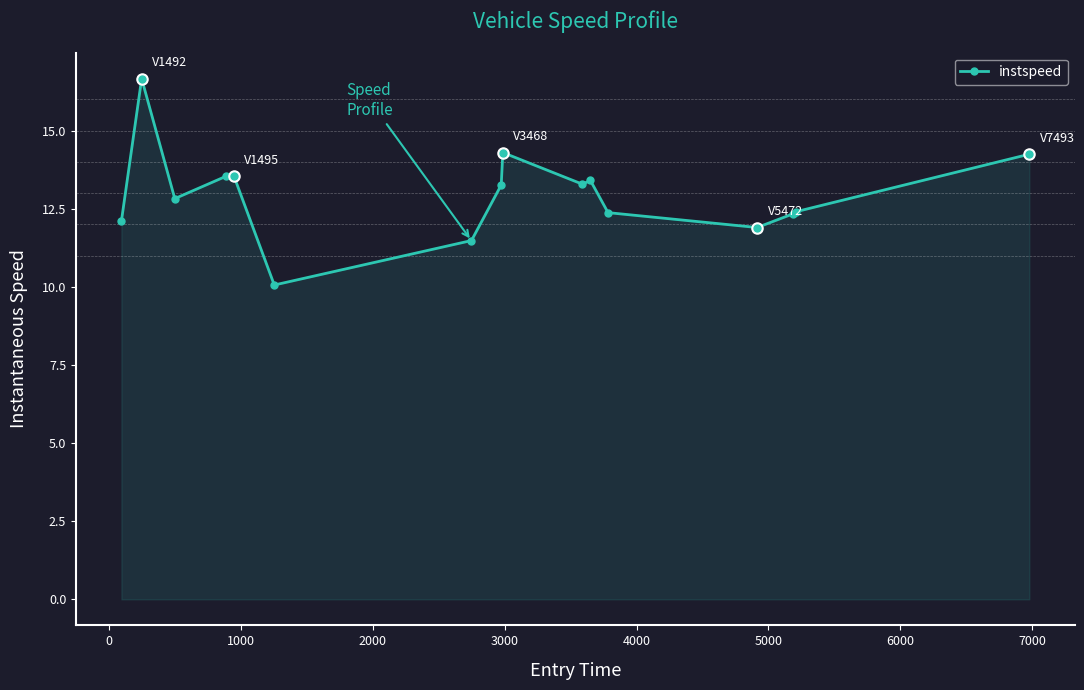

What is the maximum value shown in the chart?

16.7